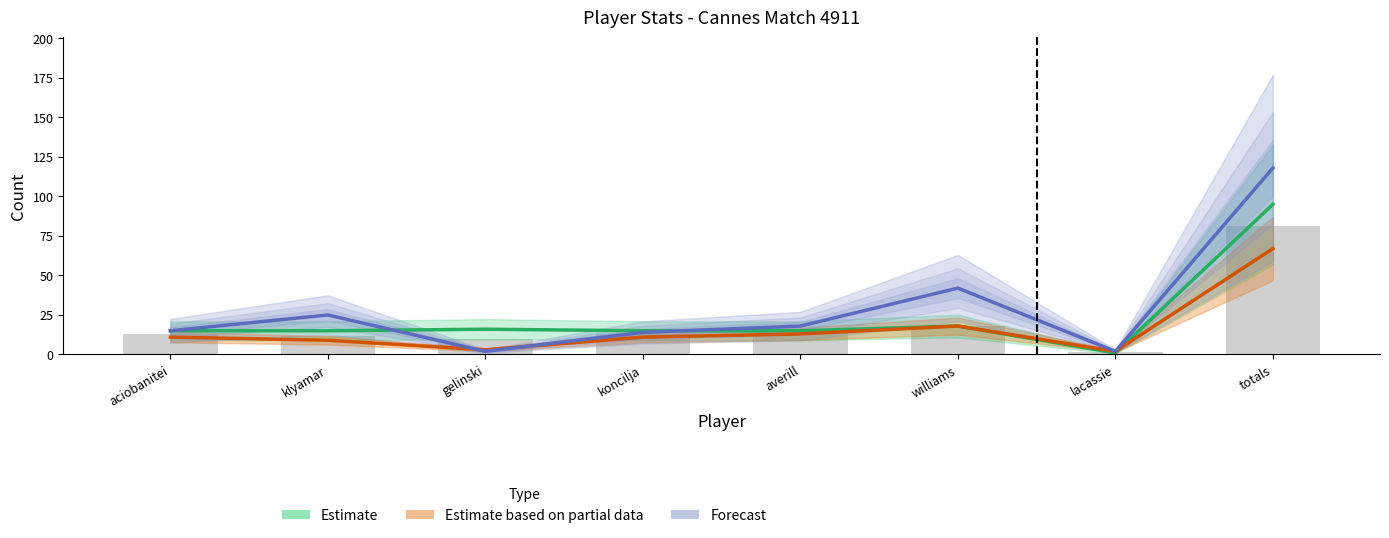

What is the difference between the maximum and second lowest values in the Total Points series?

64